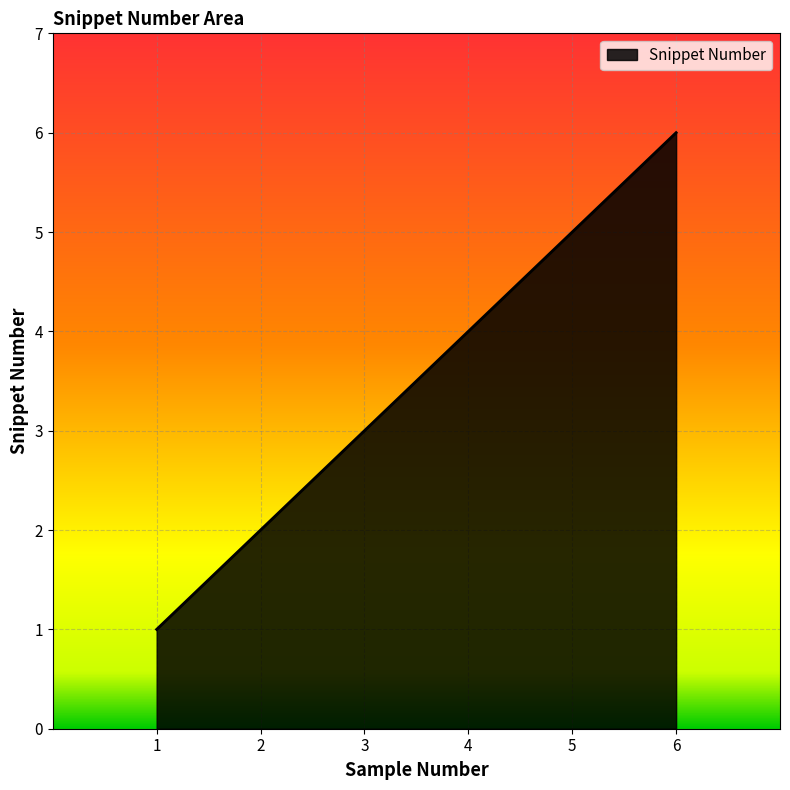

List the labels in order of value, largest first.

6, 5, 4, 3, 2, 1